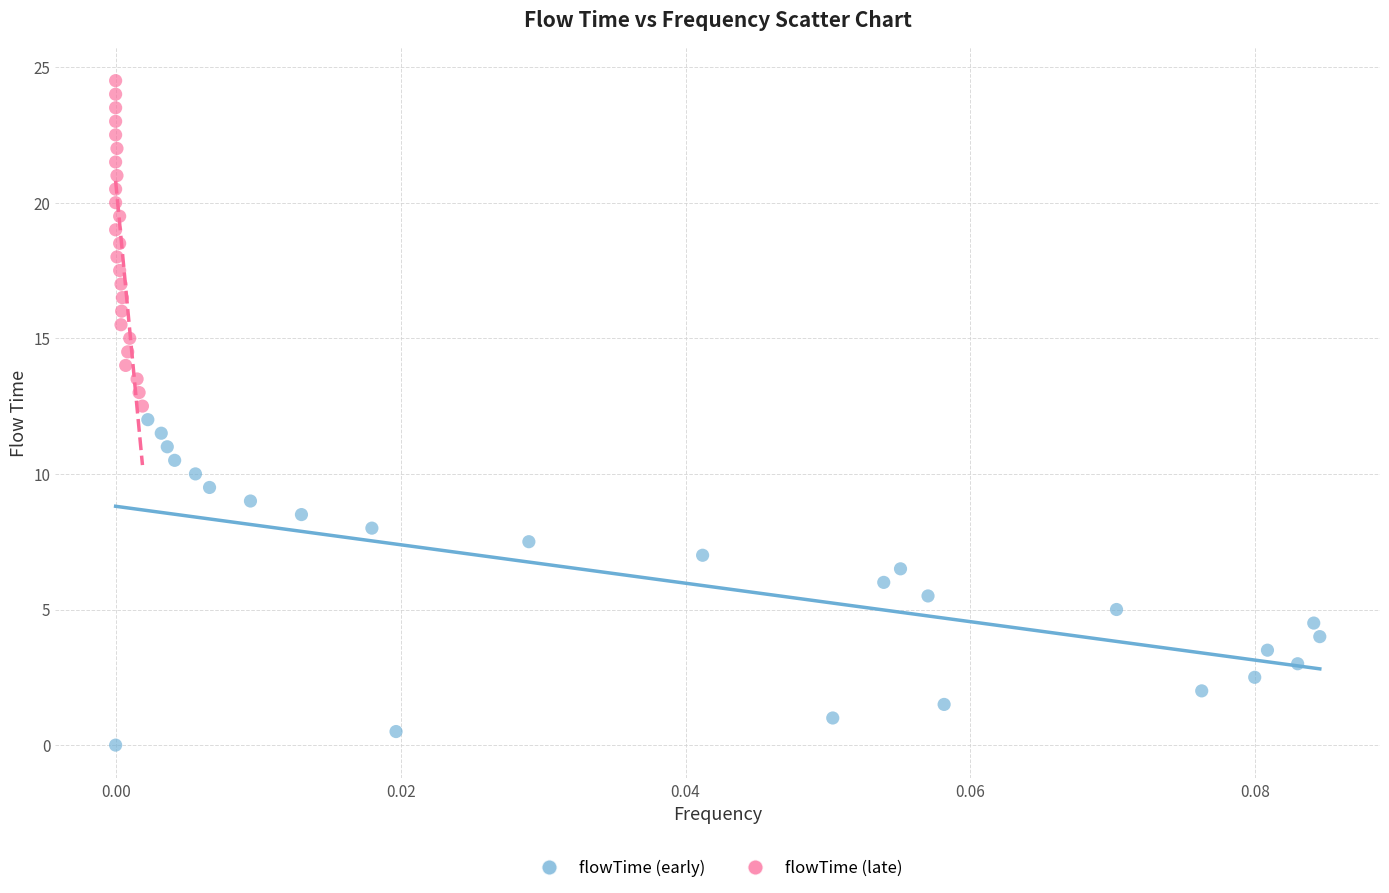

Which series contains the lowest Y value?

flowTime (early)